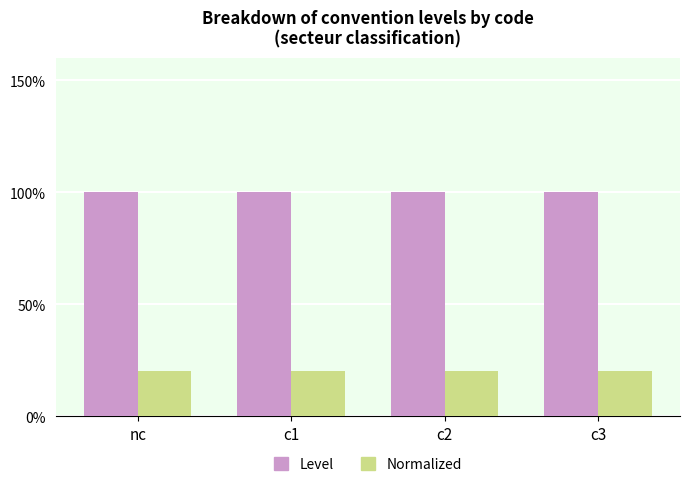

What are all the series names shown in the legend?

Level, Normalized